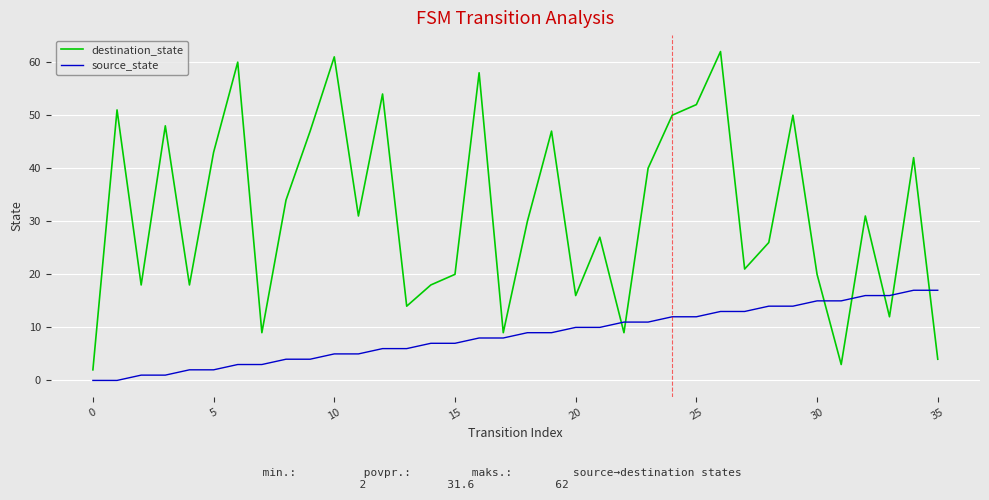

What are all the series names shown in the legend?

destination_state, source_state